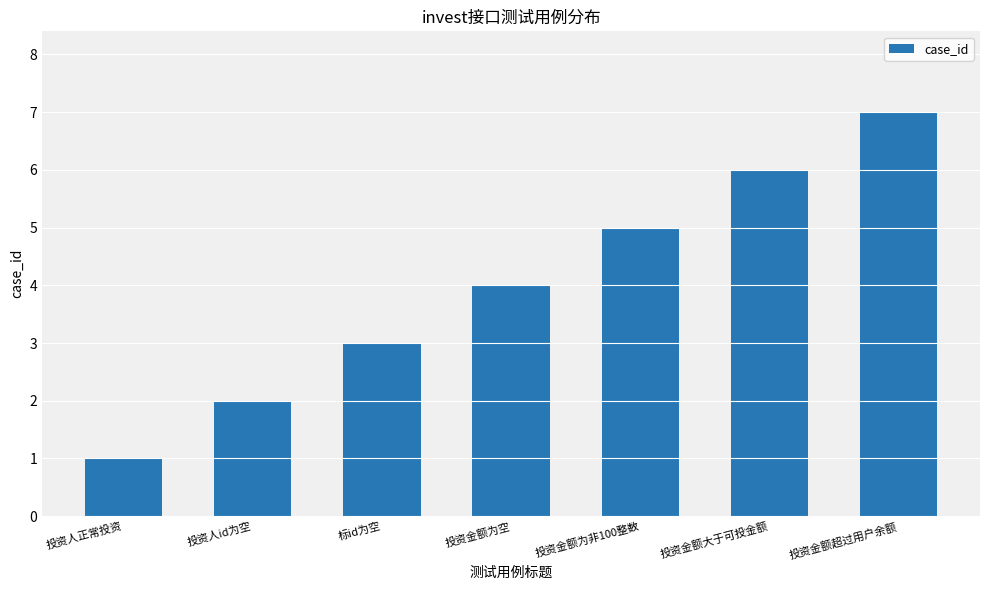

What is the ratio of the value at 投资人正常投资 to the value at 投资人id为空?

0.5